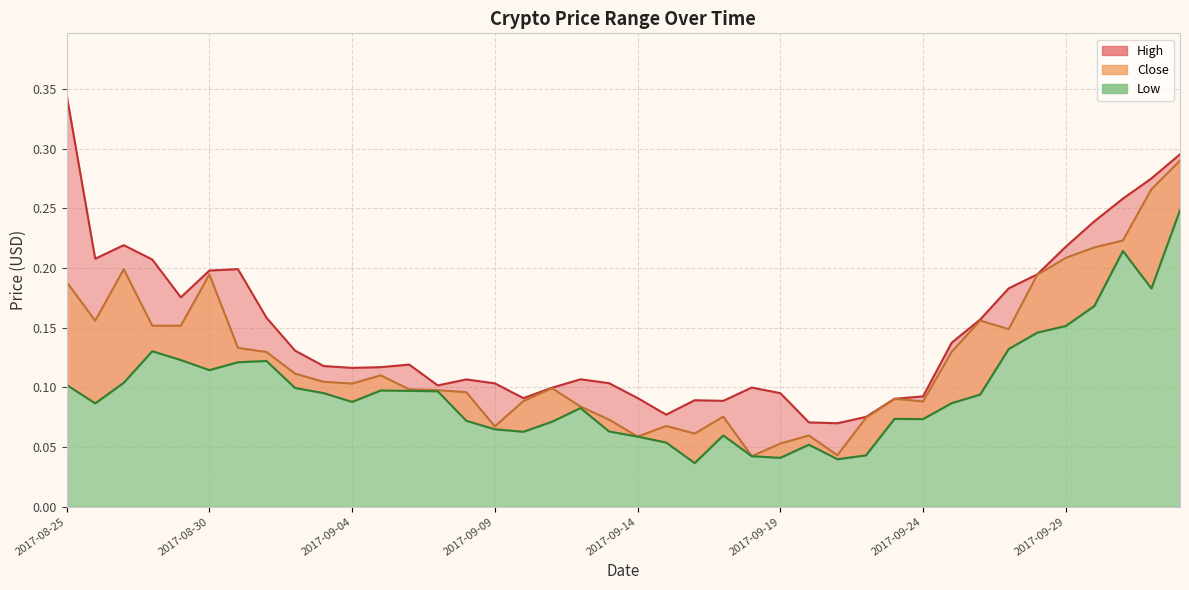

What is the approximate value of Close at 2017-09-19?

0.1